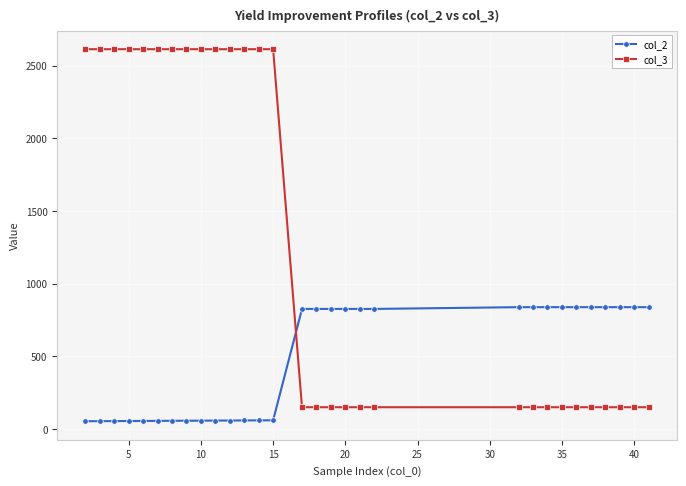

How many data points does each series have?

30